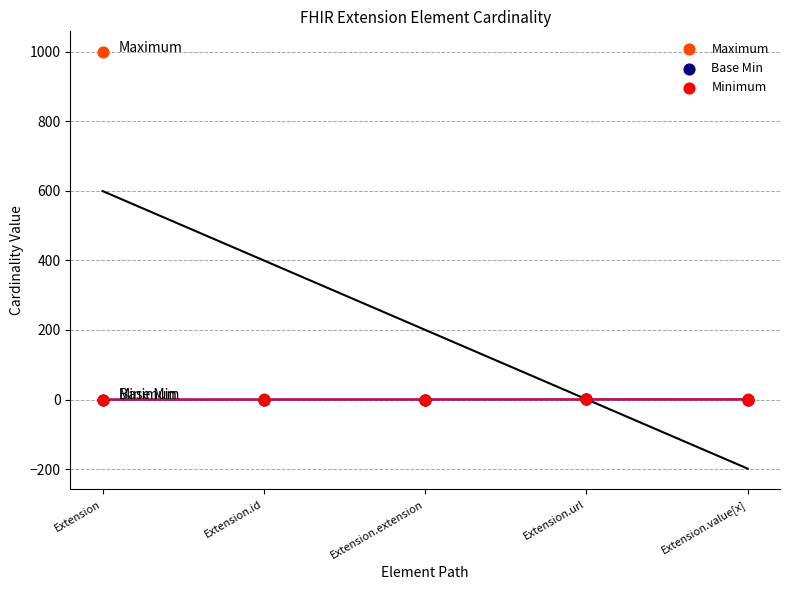

Which series has the widest spread of Y values?

Maximum